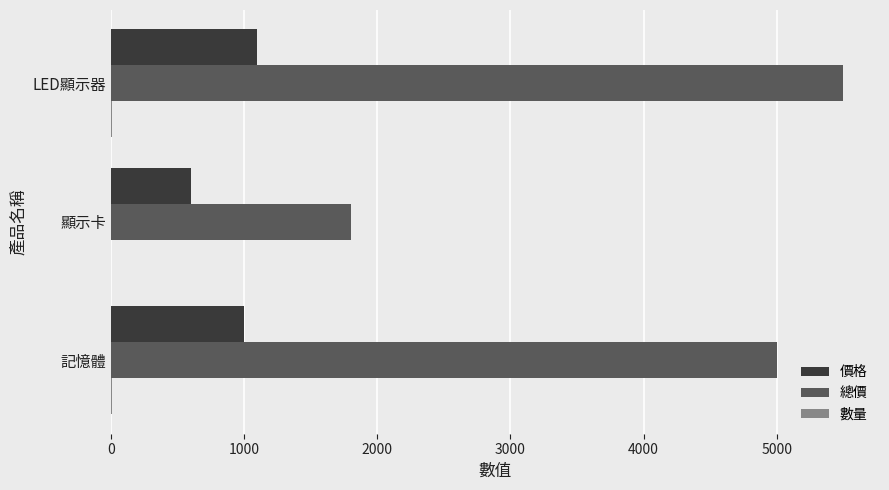

Between 記憶體 and 顯示卡, which series saw the biggest shift?

總價